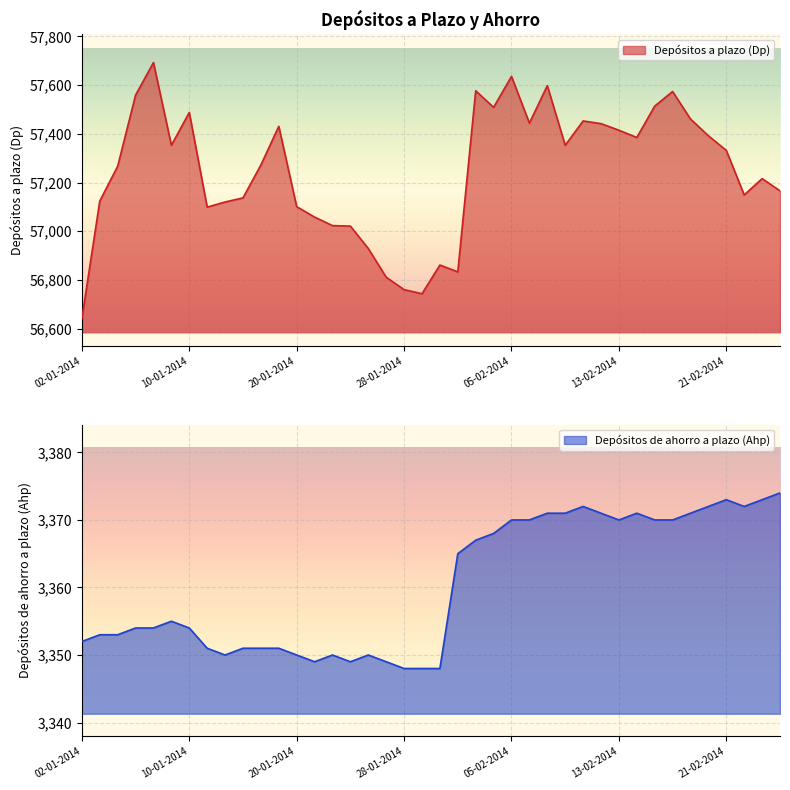

At which label does Depósitos de ahorro a plazo (Ahp) reach its minimum?

28-01-2014